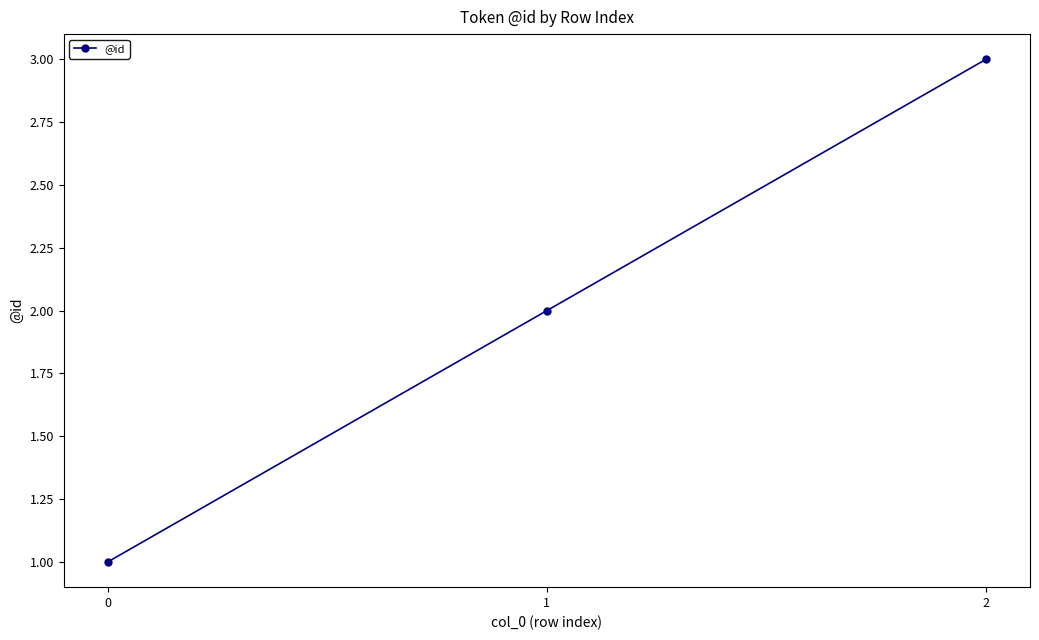

What is the sum of all values?

6